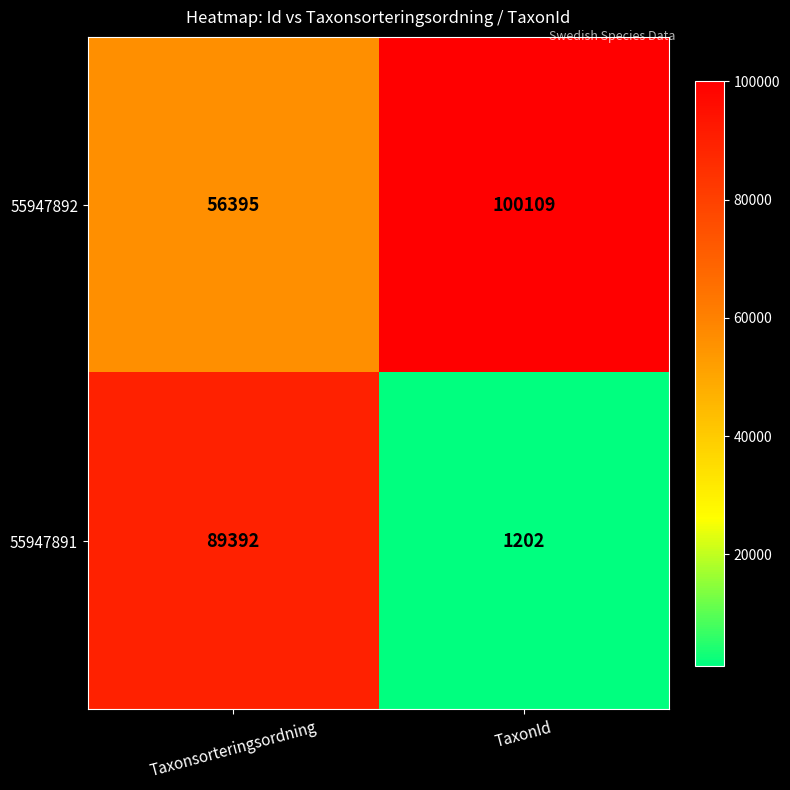

The 55947891 series shows 1202 at TaxonId. True or false?

True